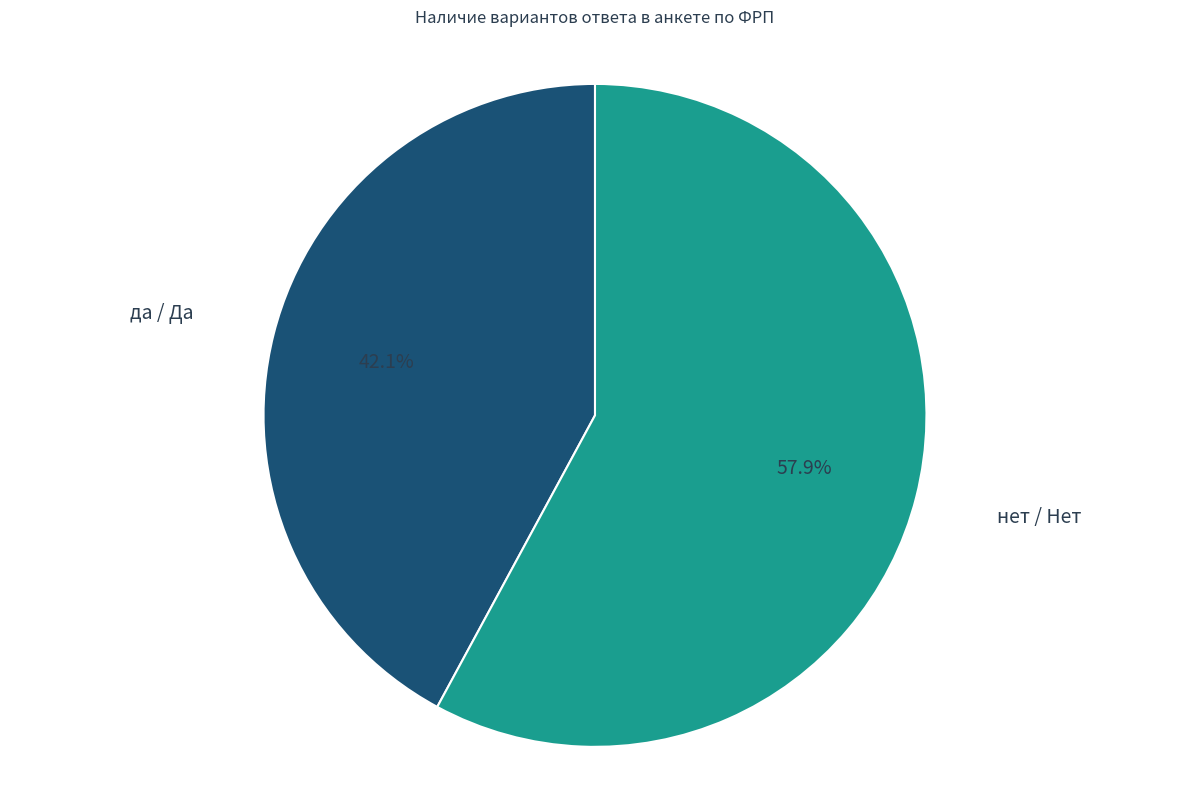

What is the majority slice?

нет / Нет